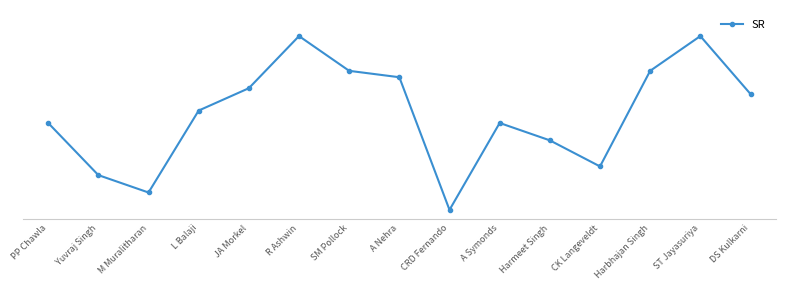

How many values exceed 114?

8